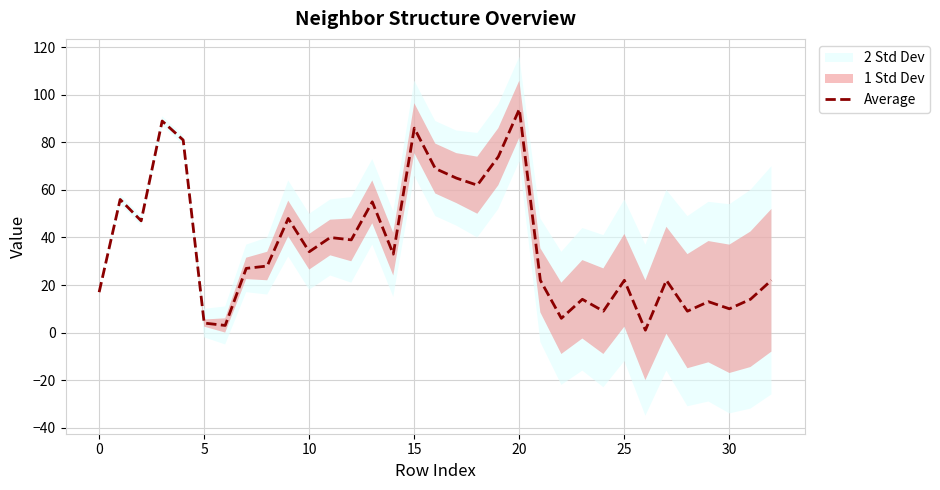

At which label does Average reach its peak?

20